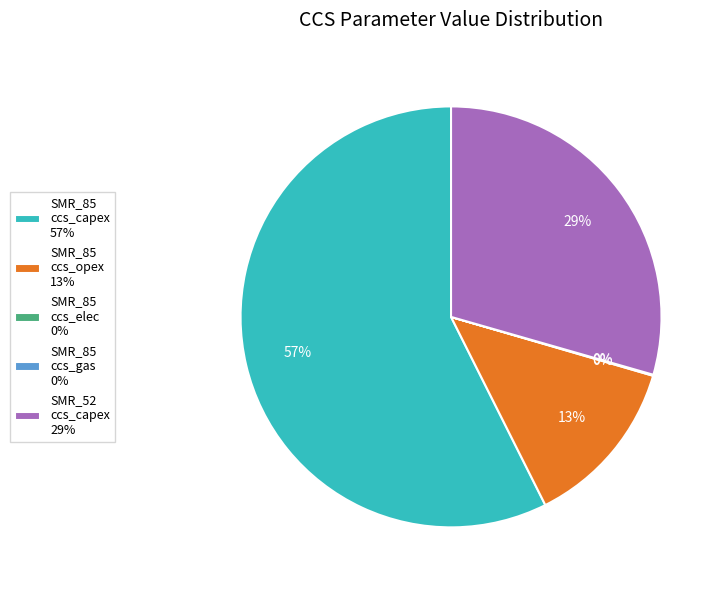

What percentage is the SMR_52 ccs_capex 29% slice, to the nearest percent?

29%